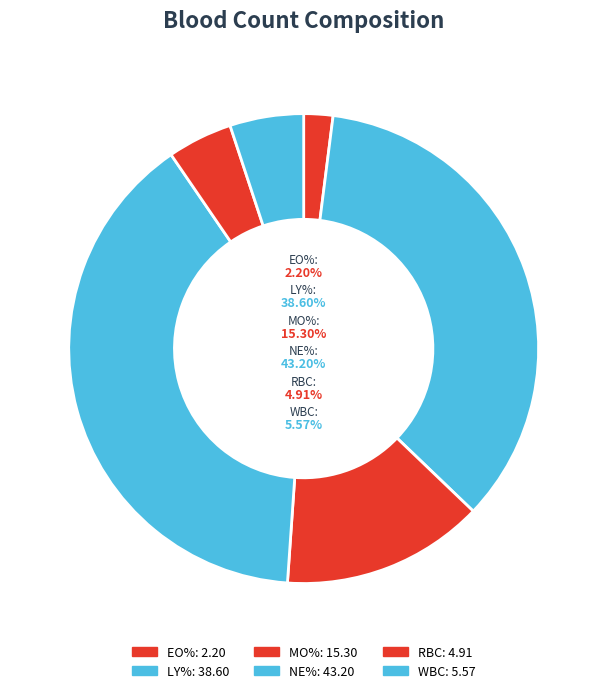

To the nearest percent, what is the average slice percentage?

17%